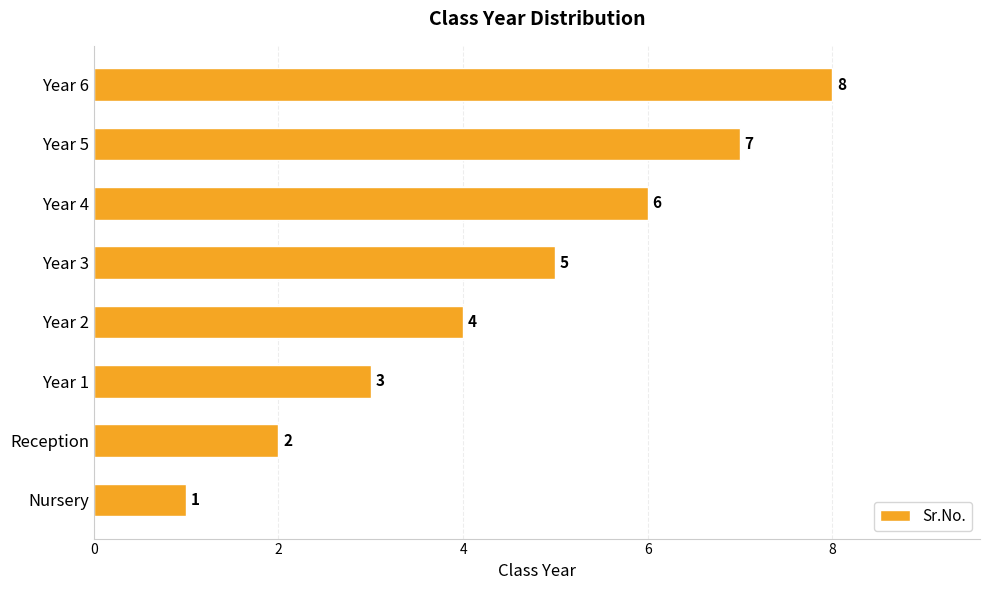

The chart shows a value of 3 at Year 4. True or false?

False